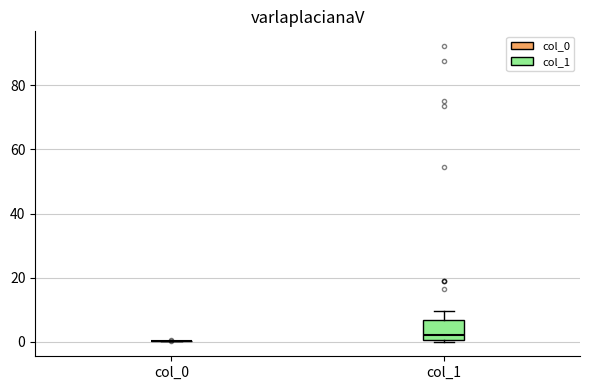

Reading left to right, read every box against the y-axis: the position of its median line, the range the box covers, and the ends of its whiskers. The values are not printed on the chart, so give them approximately, as read against the axis.

col_0: box collapsed to a line at 0, whiskers 0 to 0
col_1: median 2, box 0 to 6, whiskers 0 to 10